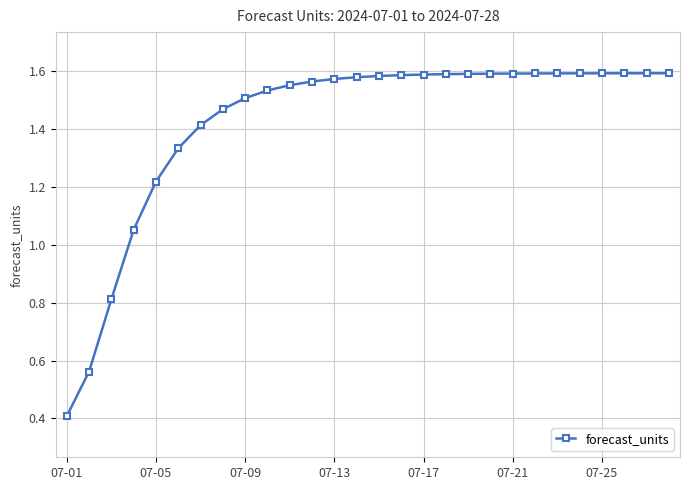

What is the average value?

1.4